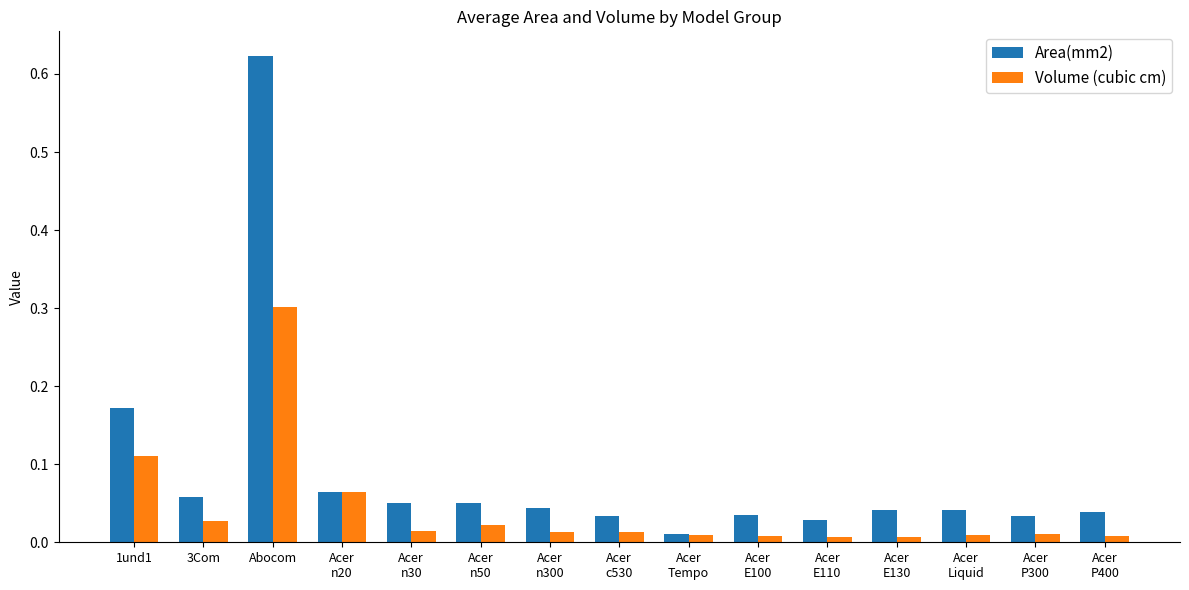

At which label does Volume (cubic cm) reach its peak?

Abocom